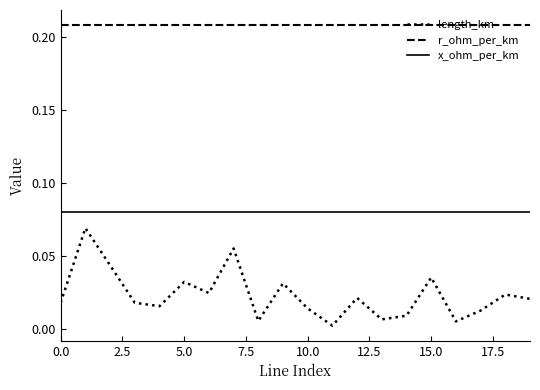

How many interior local peaks does the length_km series have?

7